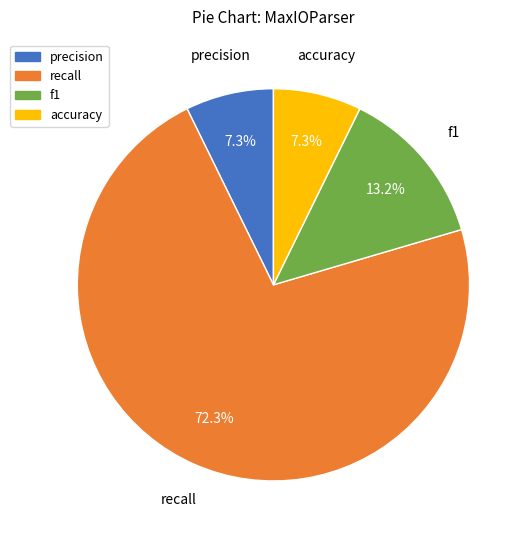

To the nearest percent, what is the average slice percentage?

25%